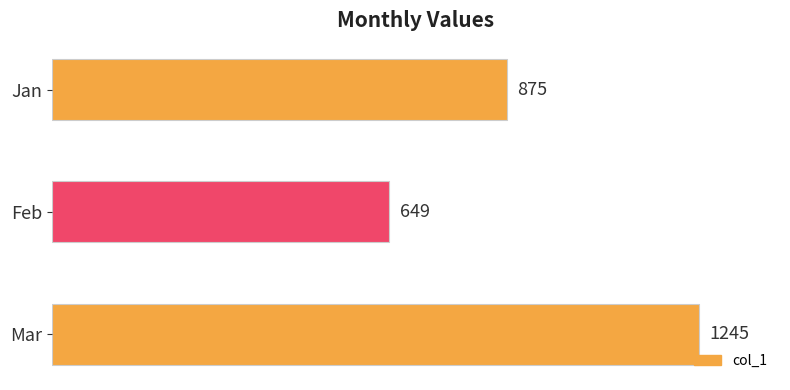

What is the value of the 1st bar from the top?

875